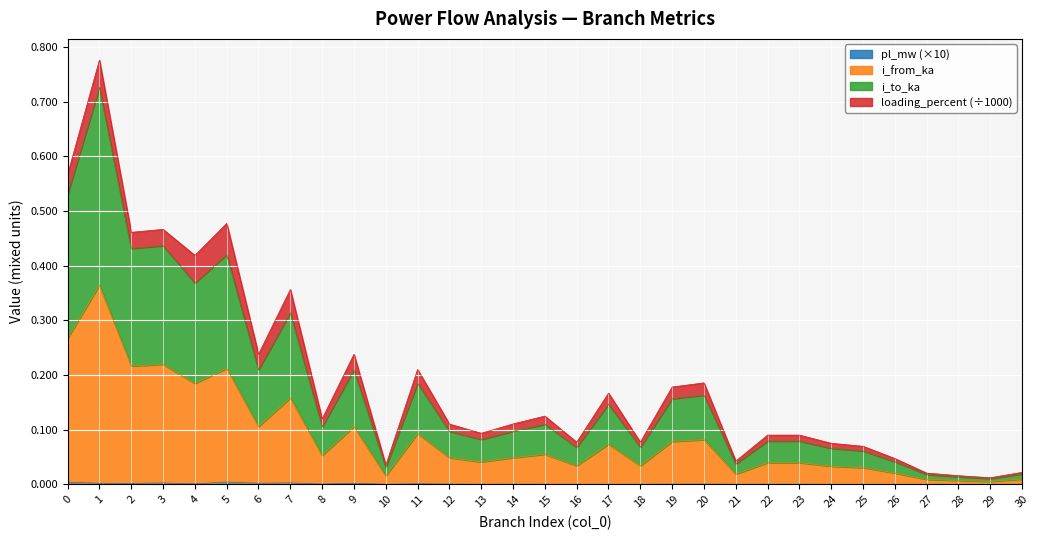

True or false: i_to_ka and pl_mw cross at least once.

False